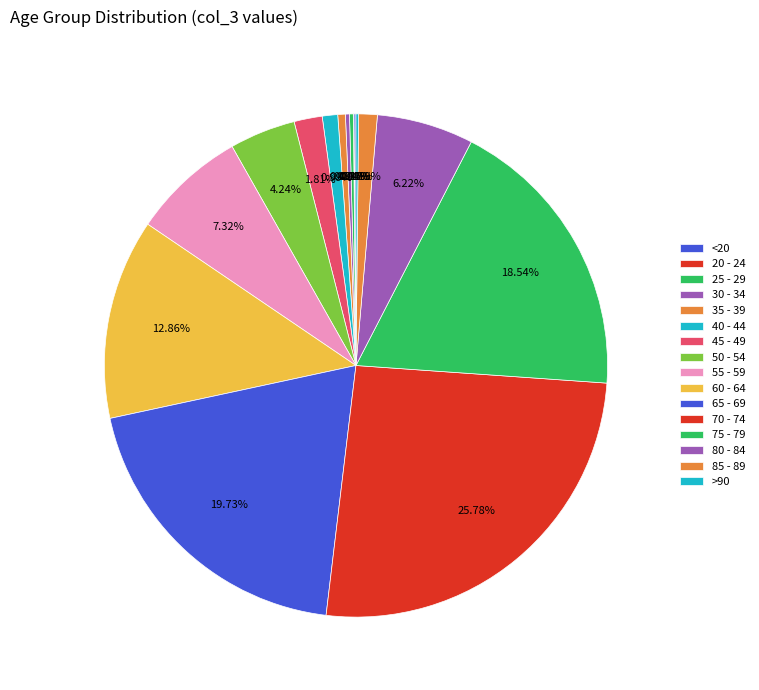

Combined, do 50 - 54 and 25 - 29 account for over 50%?

No